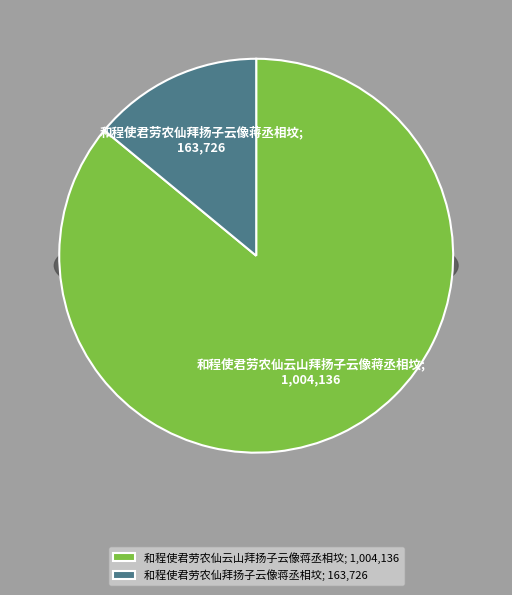

Is 和程使君劳农仙拜扬子云像蒋丞相坟 the majority of the pie?

No